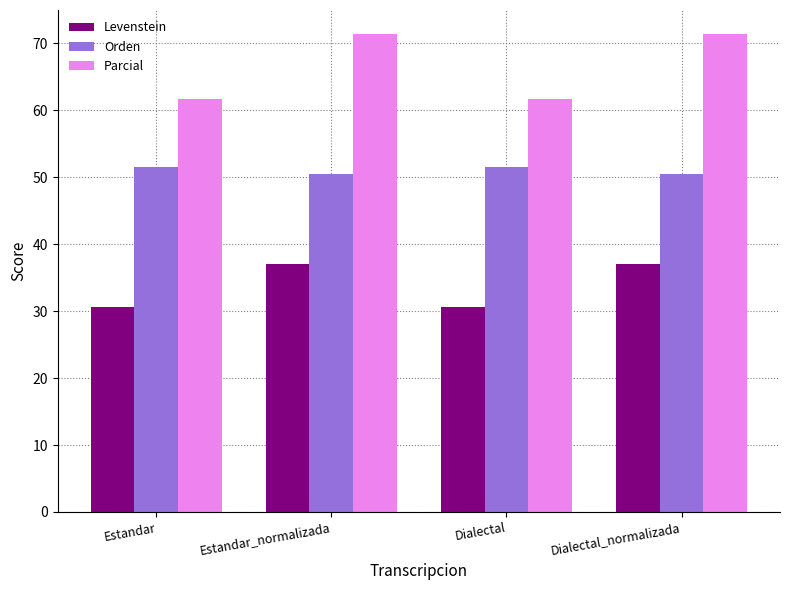

Rank the series by their maximum value, from highest to lowest.

Parcial, Orden, Levenstein